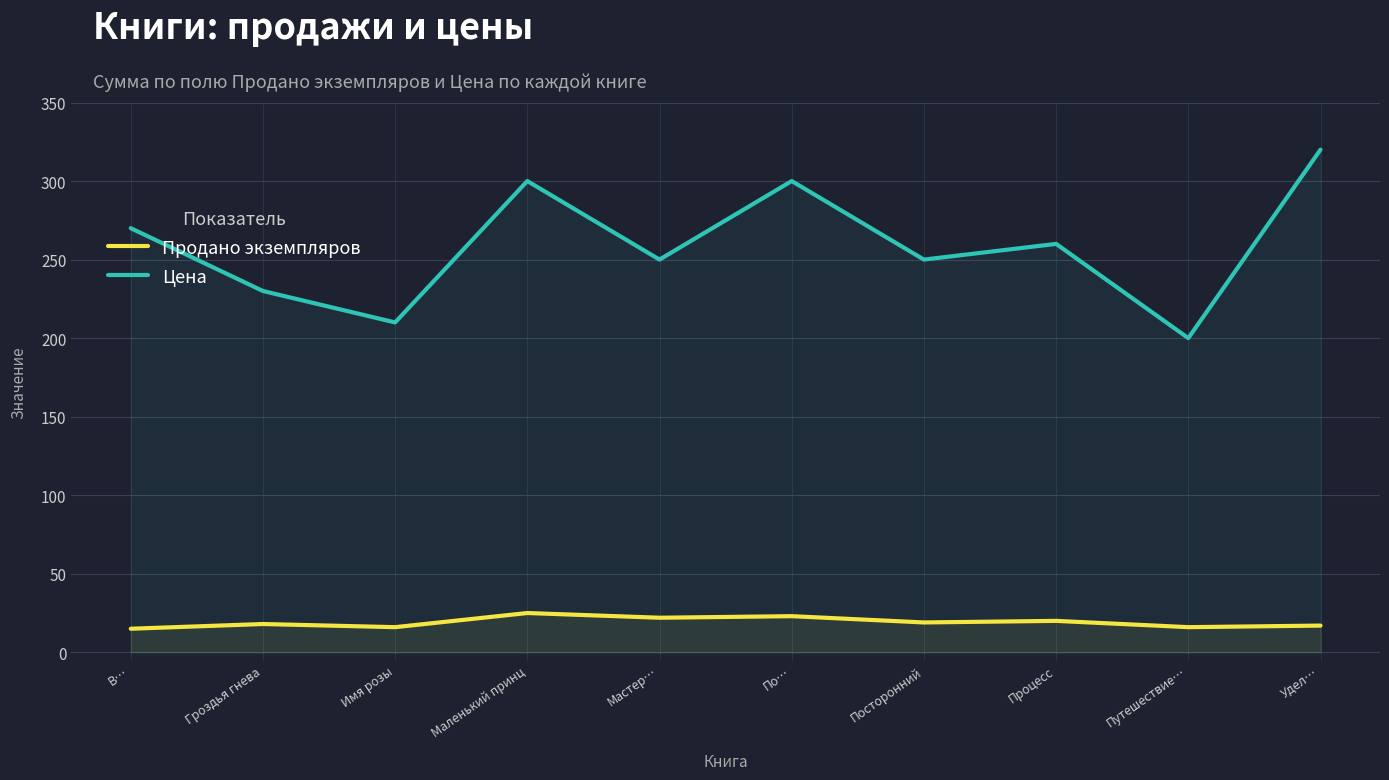

True or false: Продано экземпляров has a value of 11 at Процесс.

False